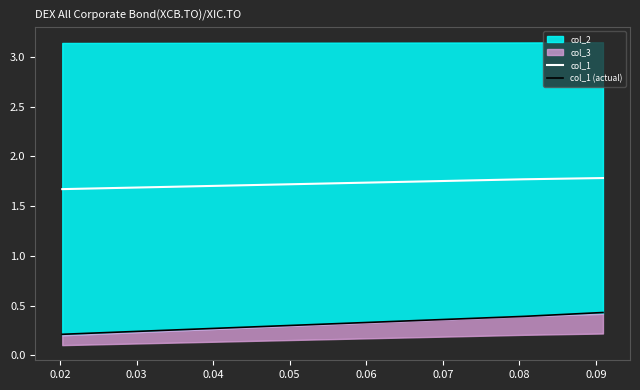

How many col_1 values are between 1 and 2?

3